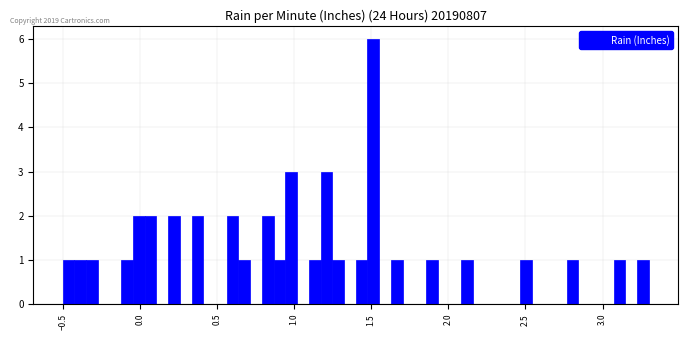

Read against the x-axis, roughly where is the centre of the tallest bar?

1.50